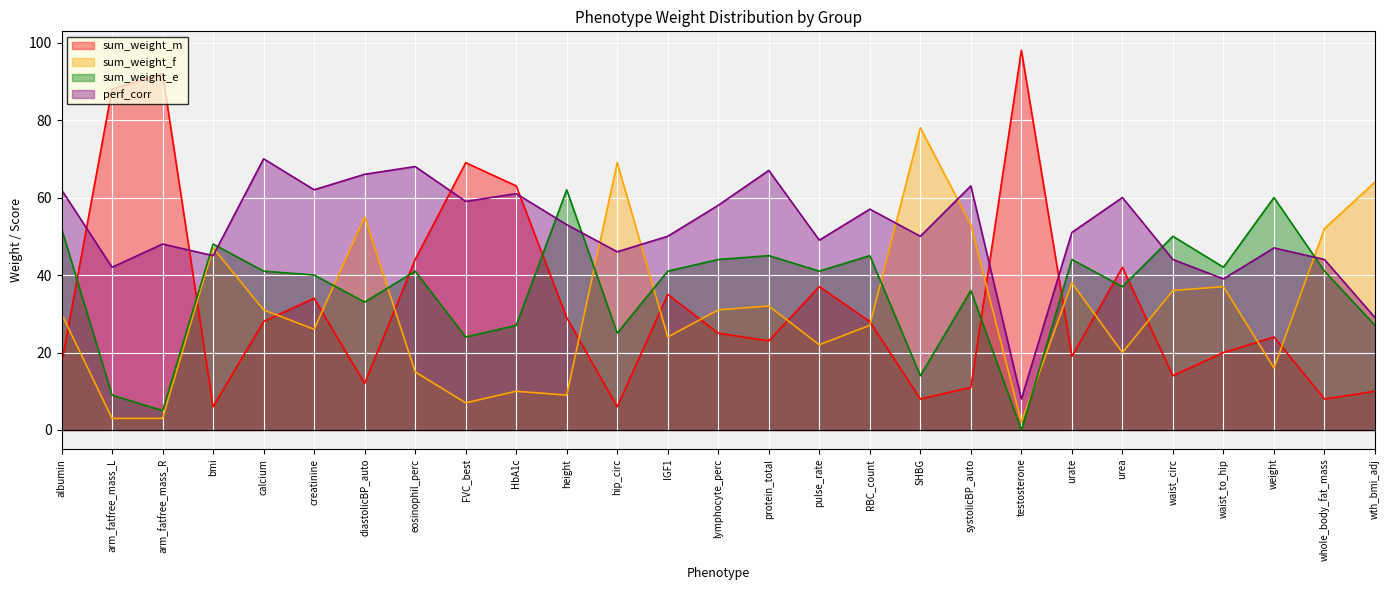

Where is perf_corr nearest to the value 39?

waist_to_hip